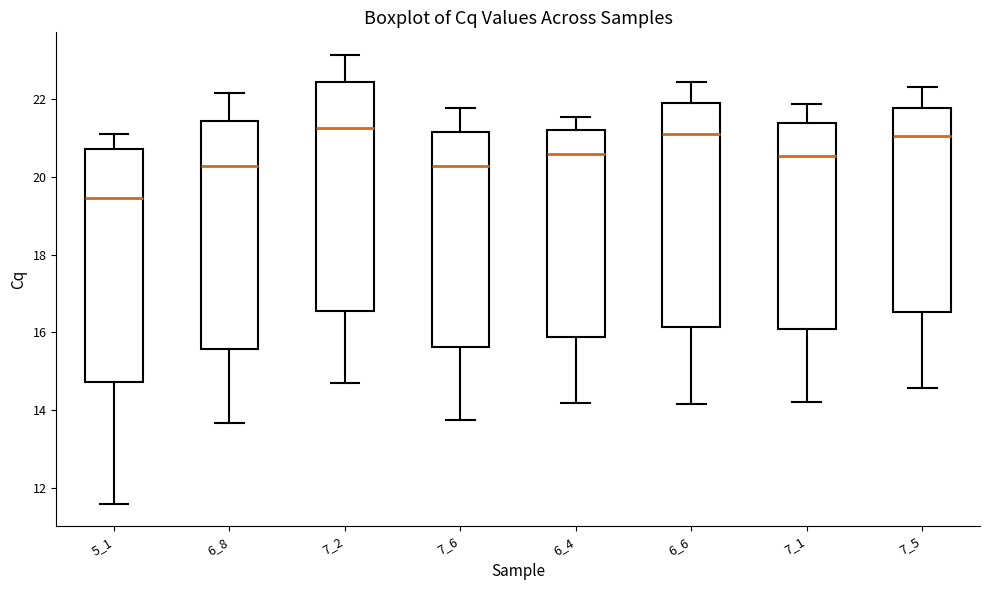

Reading left to right, read every box against the y-axis: the position of its median line, the range the box covers, and the ends of its whiskers. The values are not printed on the chart, so give them approximately, as read against the axis.

5_1: median 19.4, box 14.8 to 20.8, whiskers 11.6 to 21.2
6_8: median 20.2, box 15.6 to 21.4, whiskers 13.6 to 22.2
7_2: median 21.2, box 16.6 to 22.4, whiskers 14.6 to 23.2
7_6: median 20.2, box 15.6 to 21.2, whiskers 13.8 to 21.8
6_4: median 20.6, box 15.8 to 21.2, whiskers 14.2 to 21.6
6_6: median 21.2, box 16.2 to 22.0, whiskers 14.2 to 22.4
7_1: median 20.6, box 16.0 to 21.4, whiskers 14.2 to 21.8
7_5: median 21.0, box 16.6 to 21.8, whiskers 14.6 to 22.4